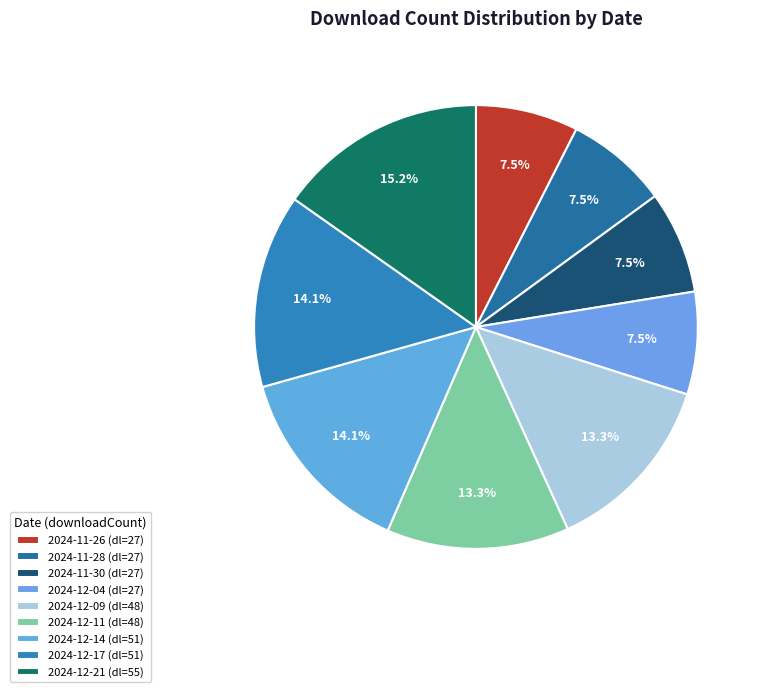

How many segments does this pie chart have?

9